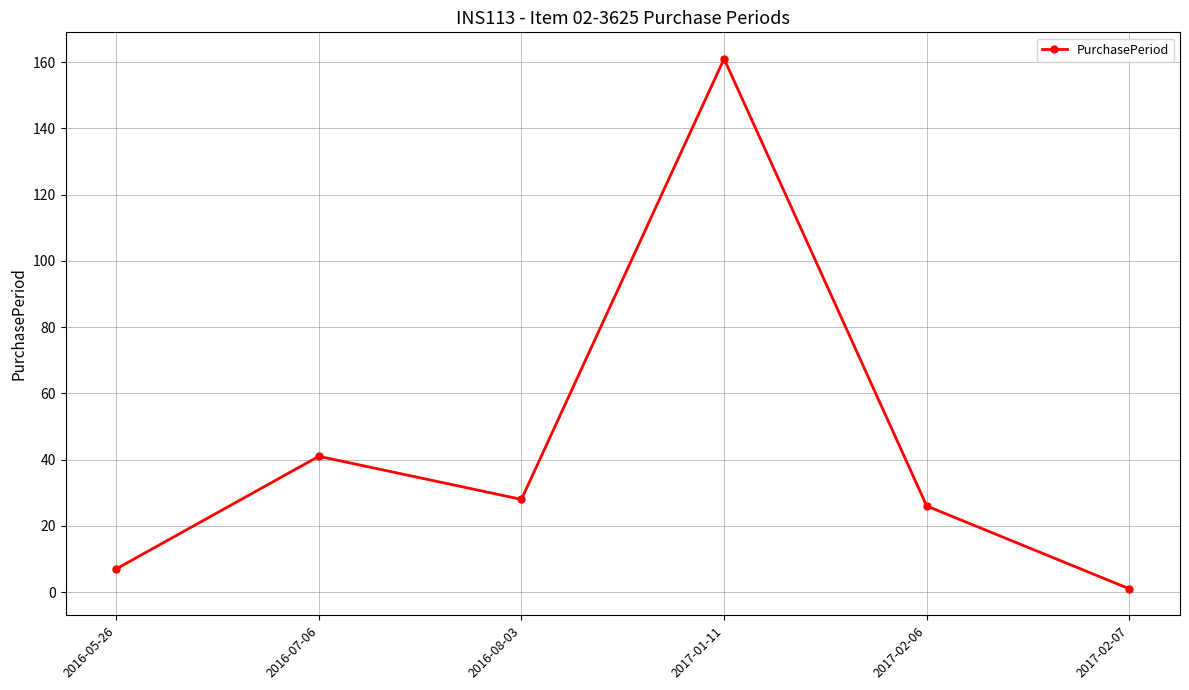

Rank the categories by value from lowest to highest.

2017-02-07, 2016-05-26, 2017-02-06, 2016-08-03, 2016-07-06, 2017-01-11